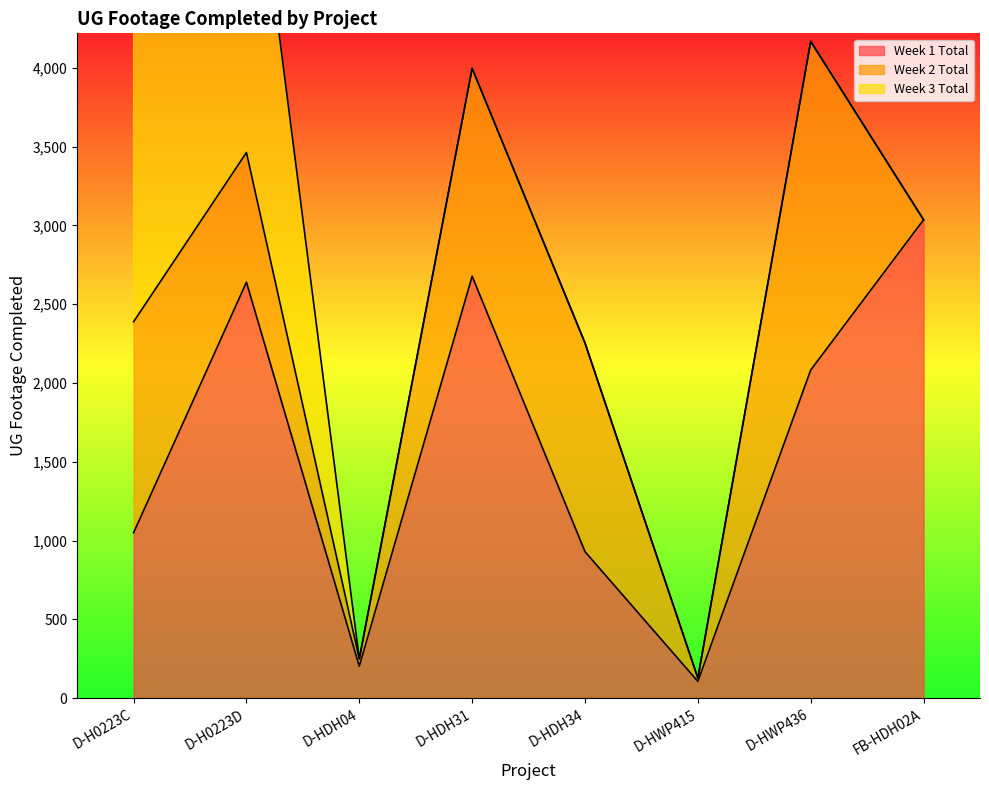

What are all the series names shown in the legend?

Week 1 Total, Week 2 Total, Week 3 Total